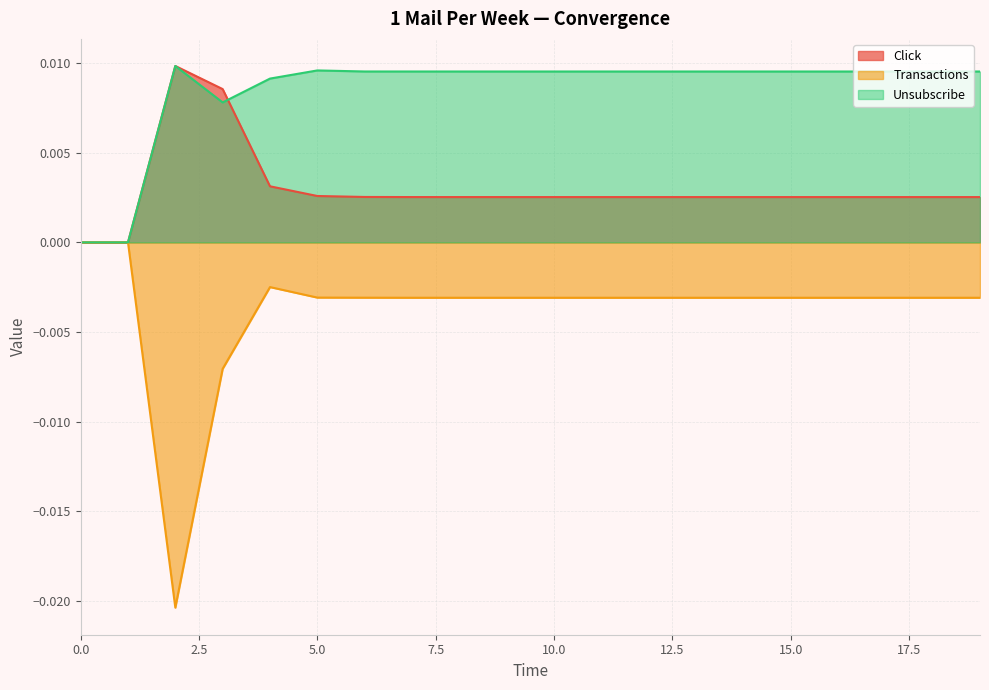

What is the sum of all Click values?

0.1